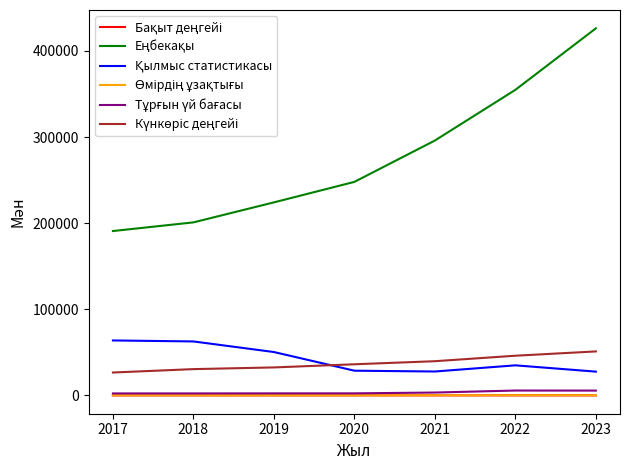

How many lines are shown in the chart?

6